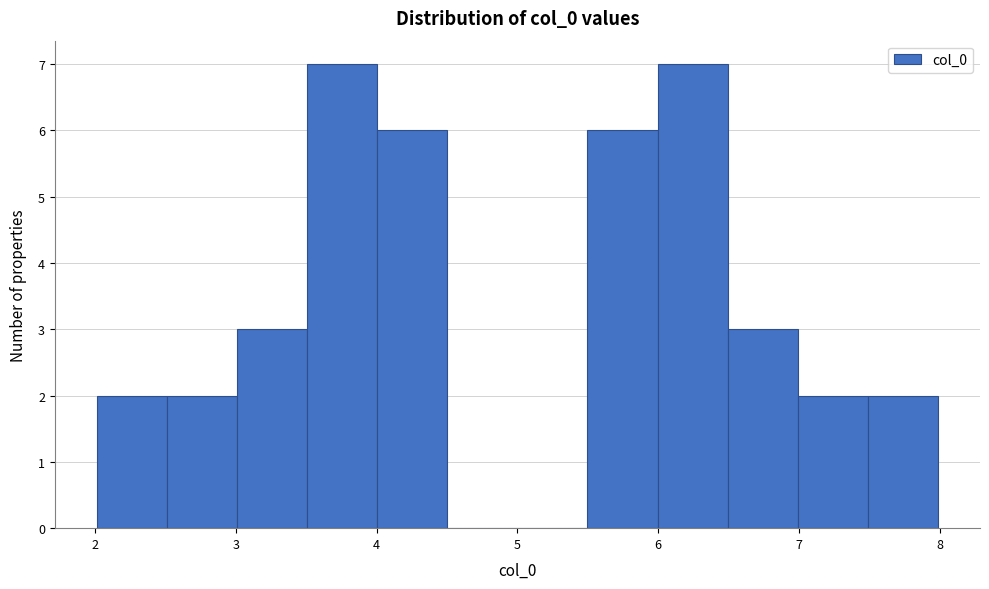

Reading left to right, list every bar in this chart as the range it spans on the x-axis followed by its height. Neither the bar edges nor the heights are printed on the chart, so give them approximately, as read against the axes.

2.0 to 2.5: 2
2.5 to 3.0: 2
3.0 to 3.5: 3
3.5 to 4.0: 7
4.0 to 4.5: 6
4.5 to 5.0: 0
5.0 to 5.5: 0
5.5 to 6.0: 6
6.0 to 6.5: 7
6.5 to 7.0: 3
7.0 to 7.5: 2
7.5 to 8.0: 2